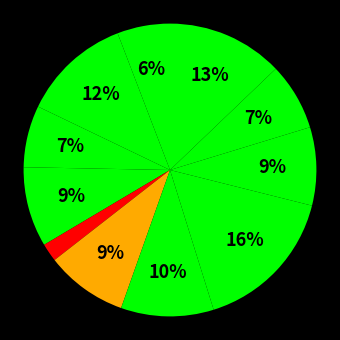

Rank the categories by value from highest to lowest.

rhex.csv, wxstudio.csv, jaolt.csv, rezilla.csv, qgo.csv, kmess.csv, toped.csv, truevision.csv, jcl.csv, dynalloy.csv, ossbuild.csv, quark.csv